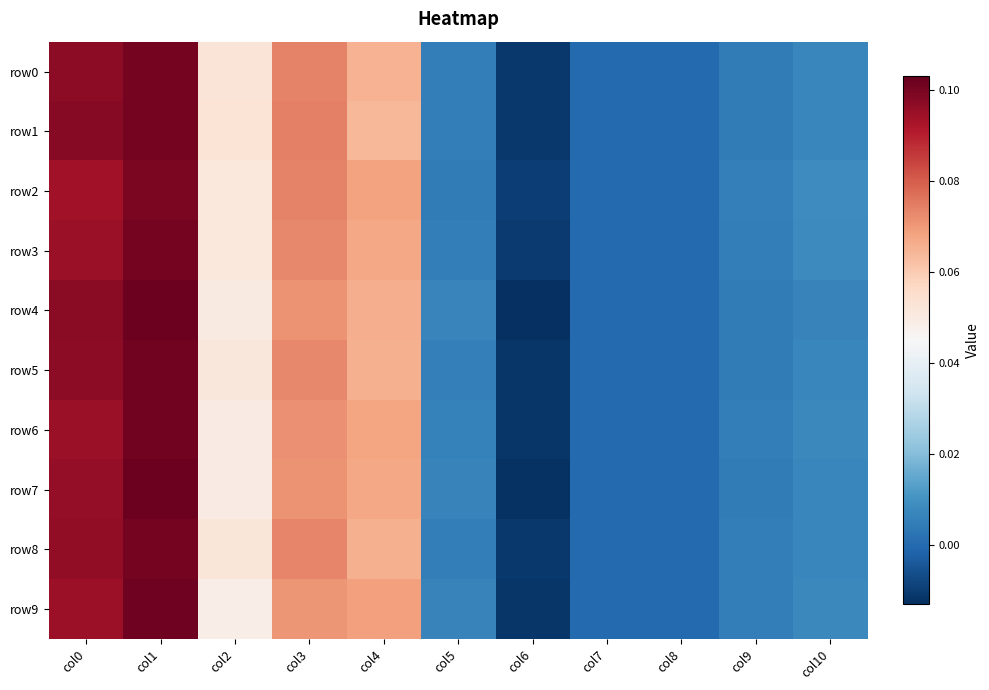

Which series has the largest range (max minus min)?

row4